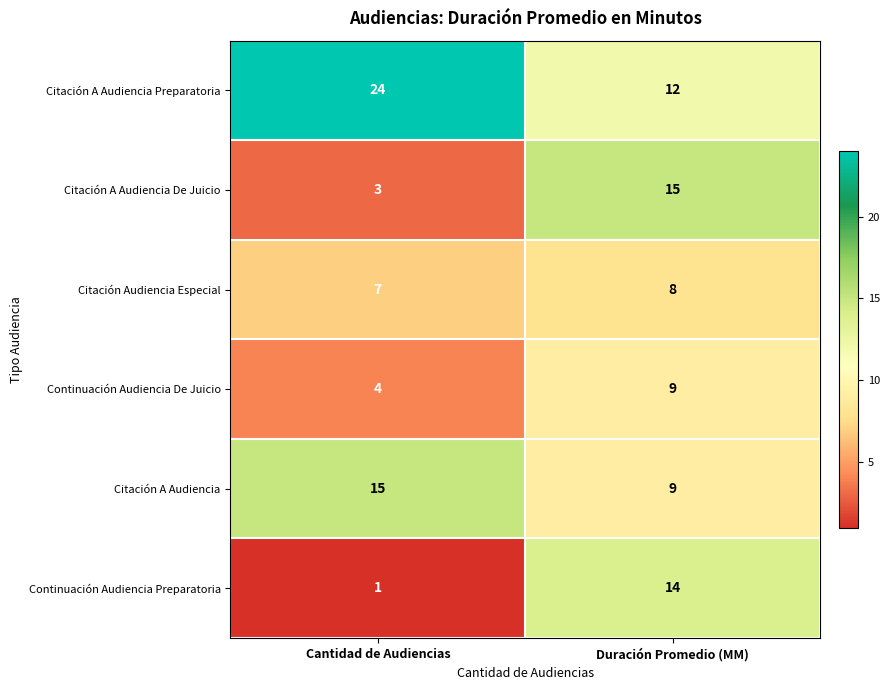

What is the total value across all series at Duración Promedio (MM)?

67